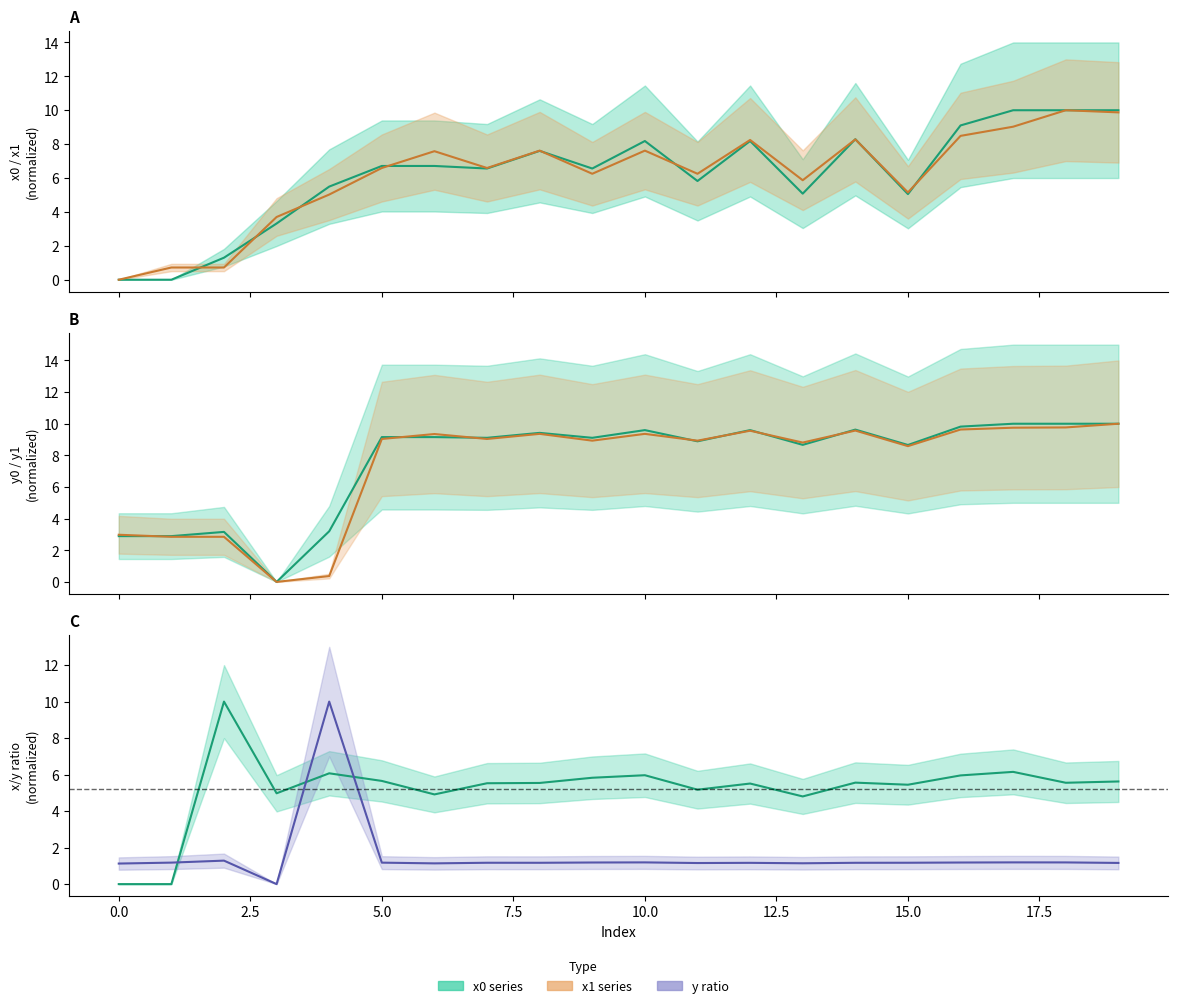

How many intersections are there between y0 and x0?

2